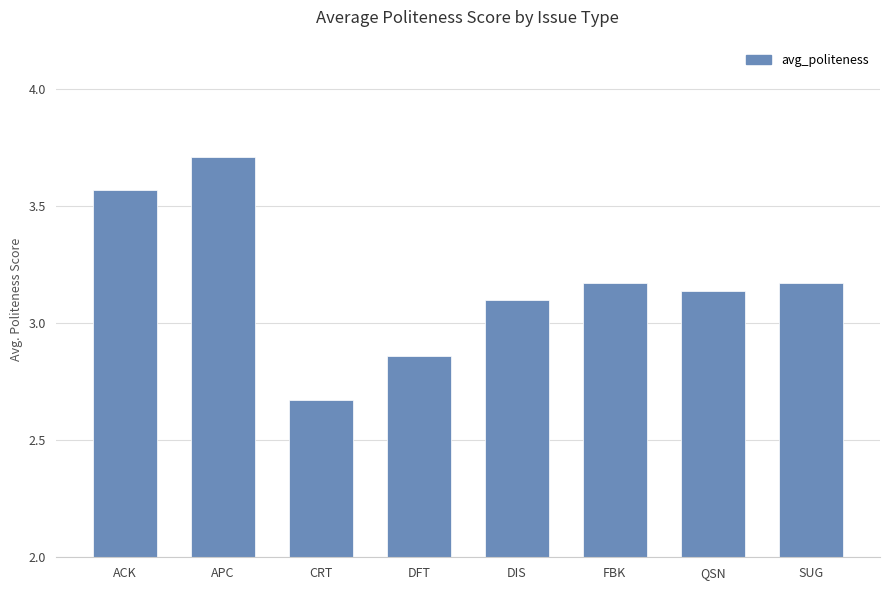

What is the greatest value displayed?

3.7